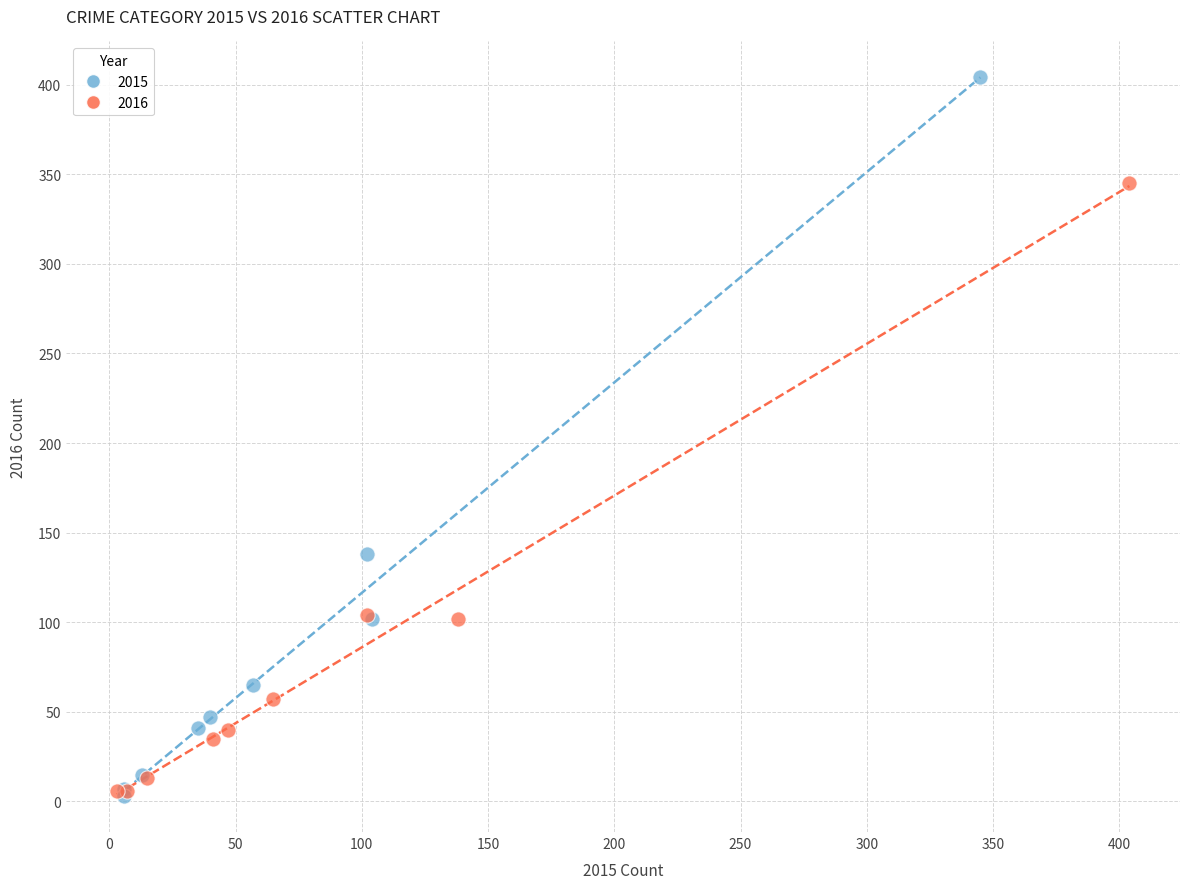

Which series contains the highest Y value?

2015